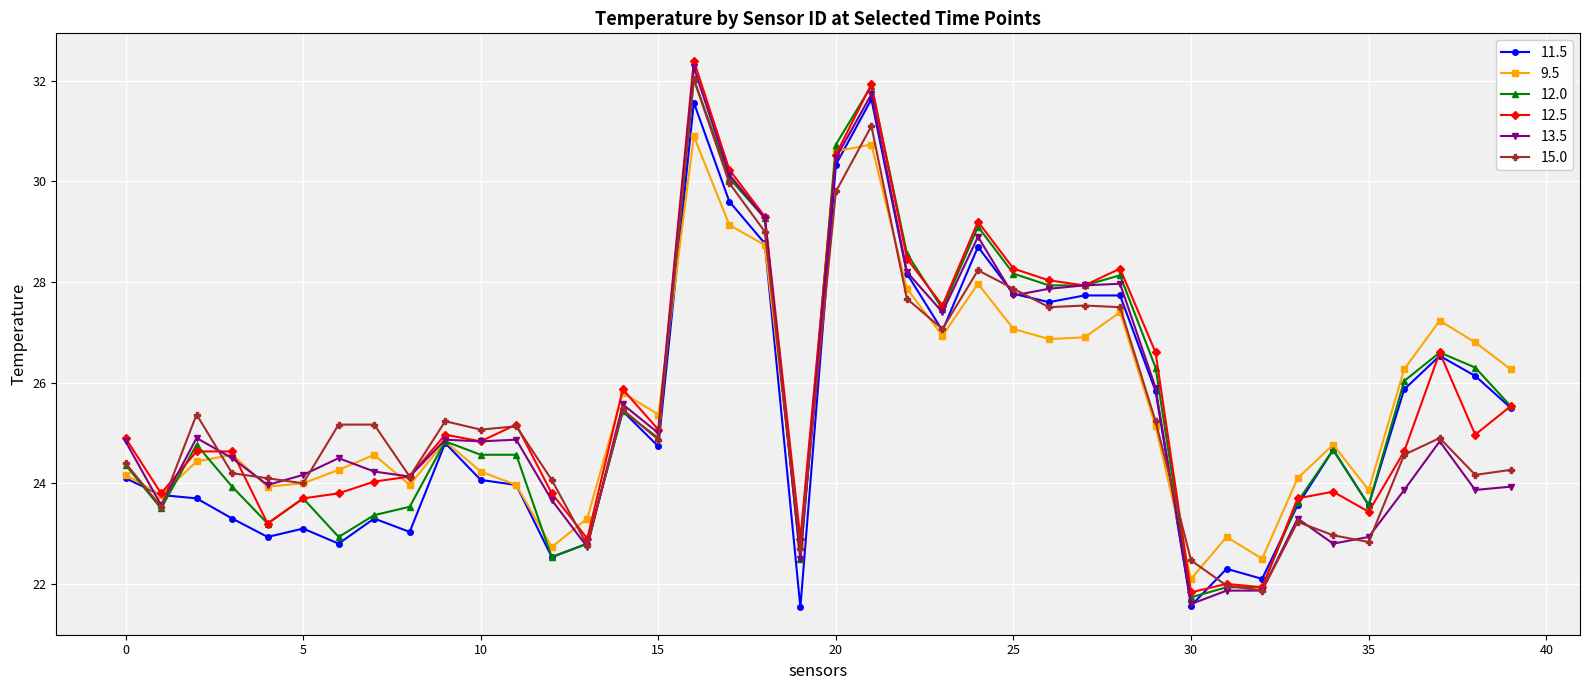

What is the value of the 15.0 point at the 17th from the left?

32.0